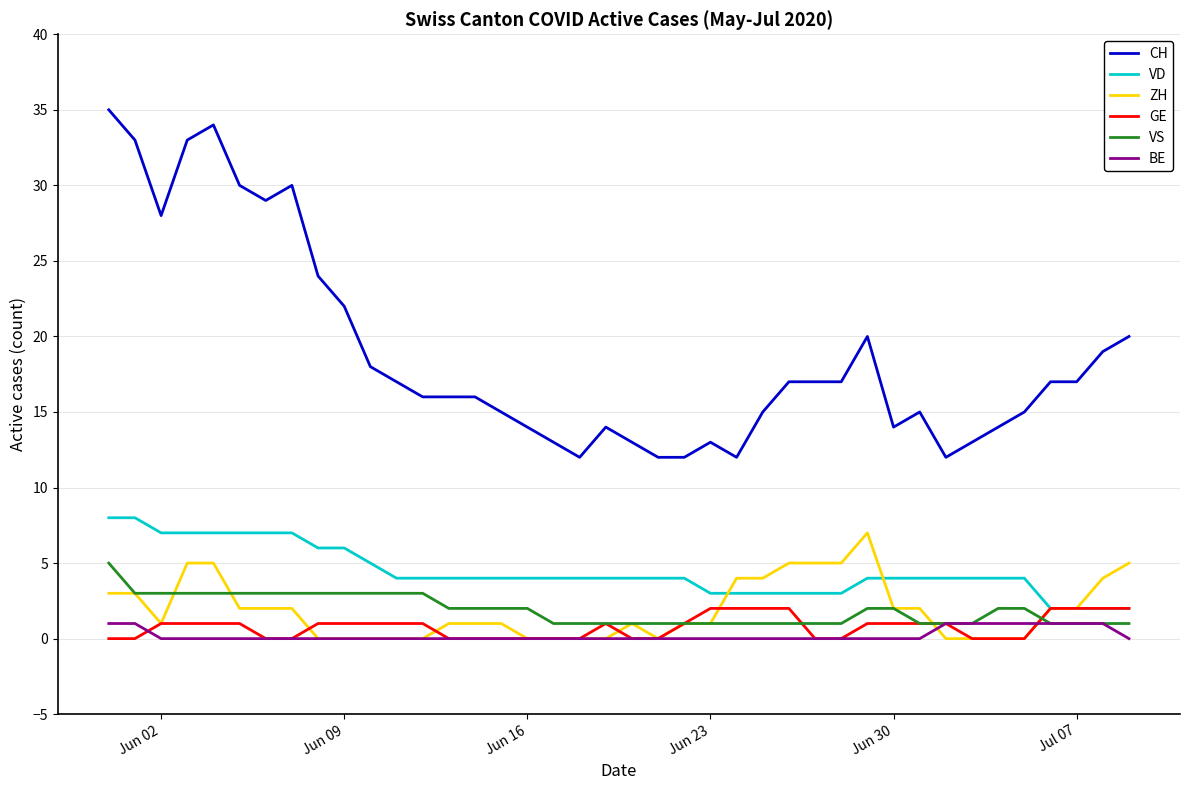

Does the chart have visible grid lines?

Yes